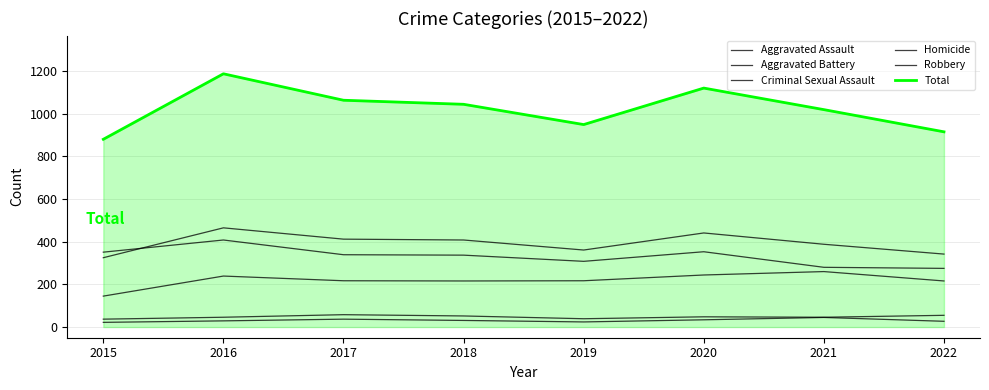

Is the value of Aggravated Assault at 2020 greater than the value of Total at 2022?

No